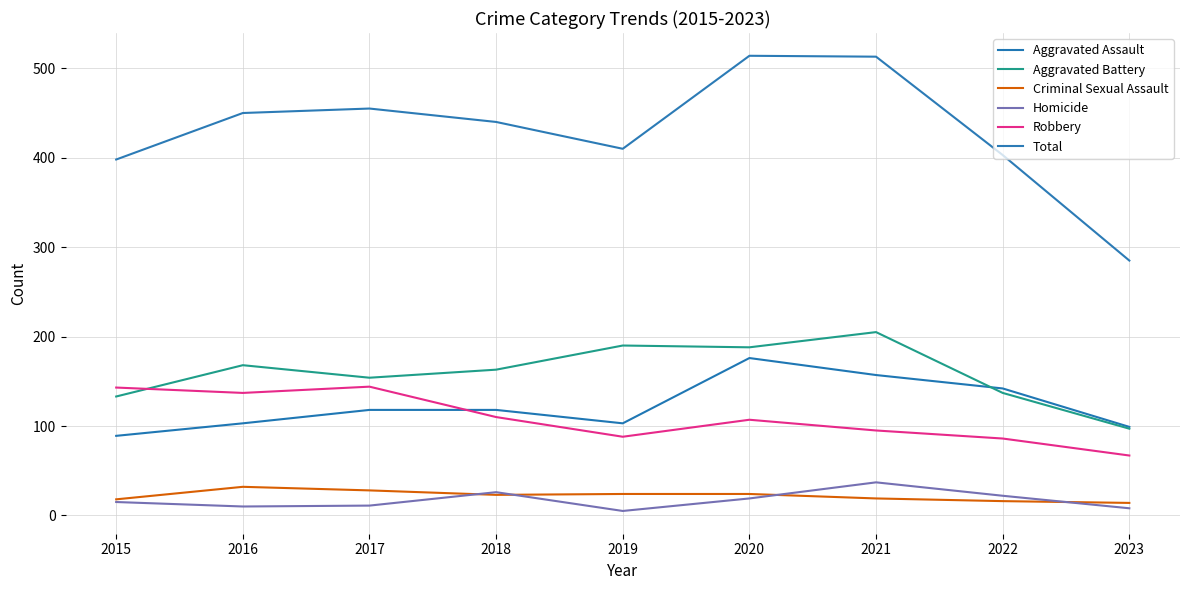

True or false: Criminal Sexual Assault and Aggravated Battery cross at least once.

False